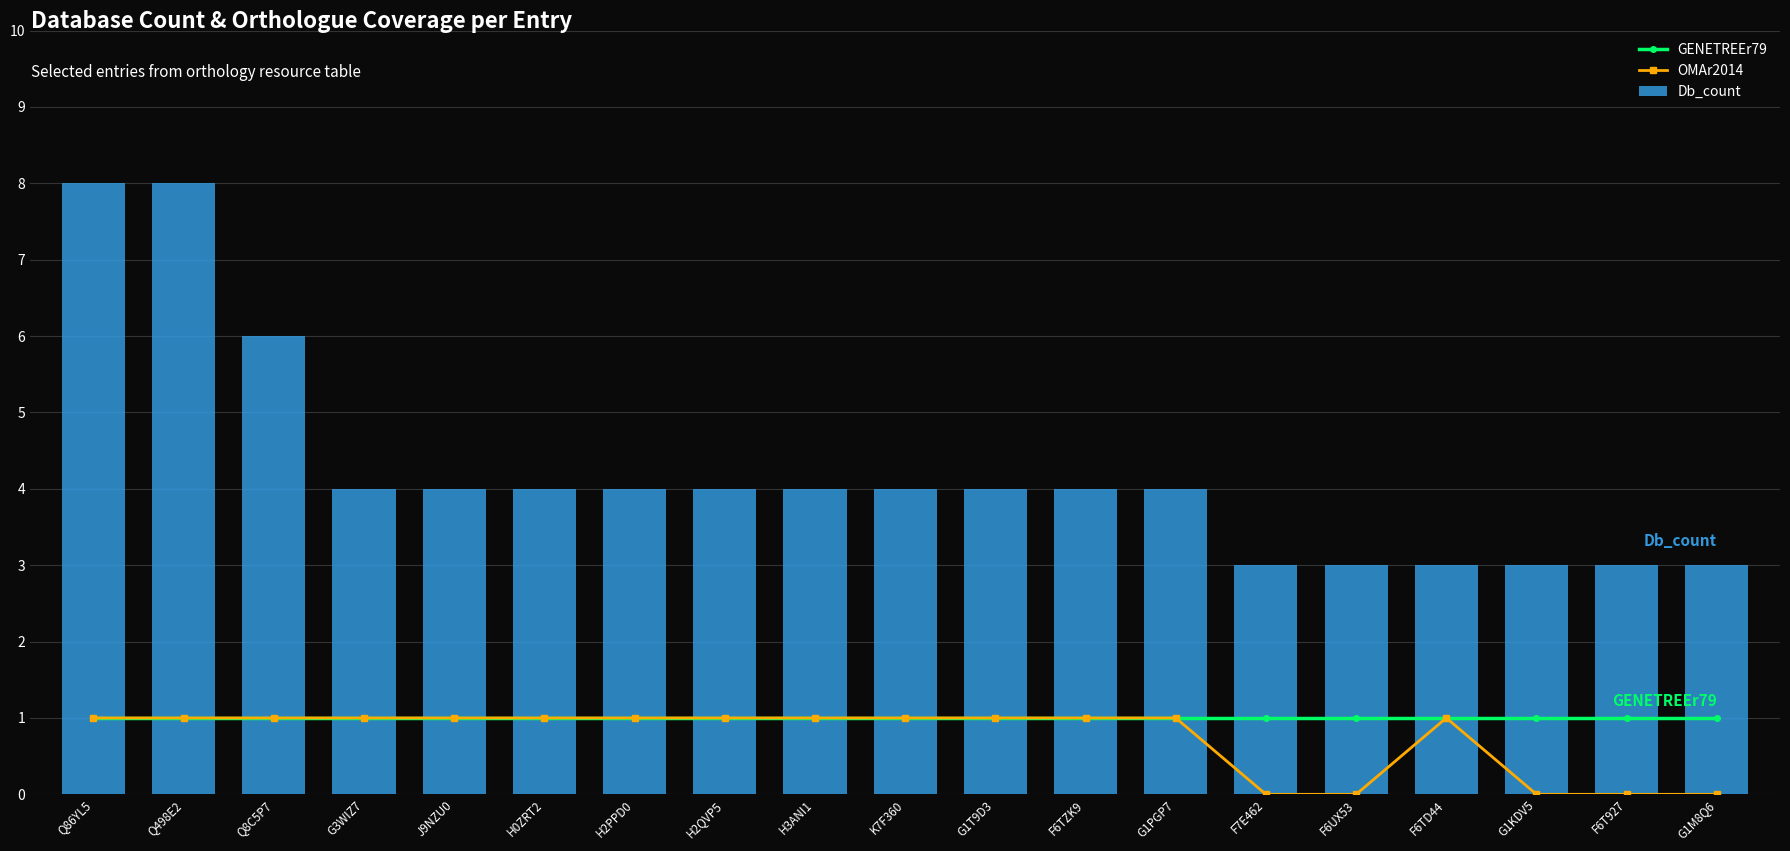

What is the total value across all series at F6TD44?

5